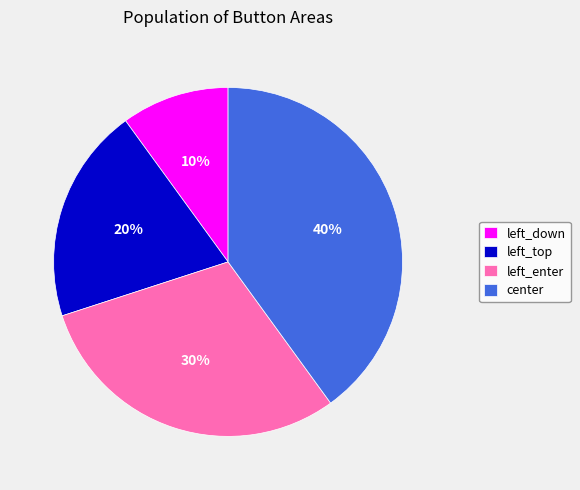

To the nearest percent, what is the difference between the center and left_down slice percentages?

30%